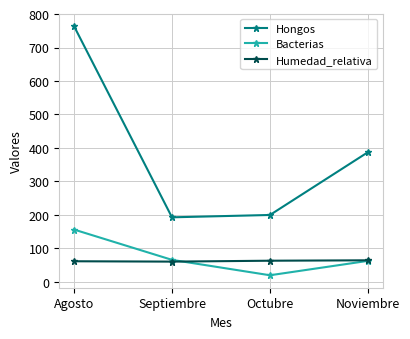

True or false: Hongos and Humedad_relativa cross at least once.

False